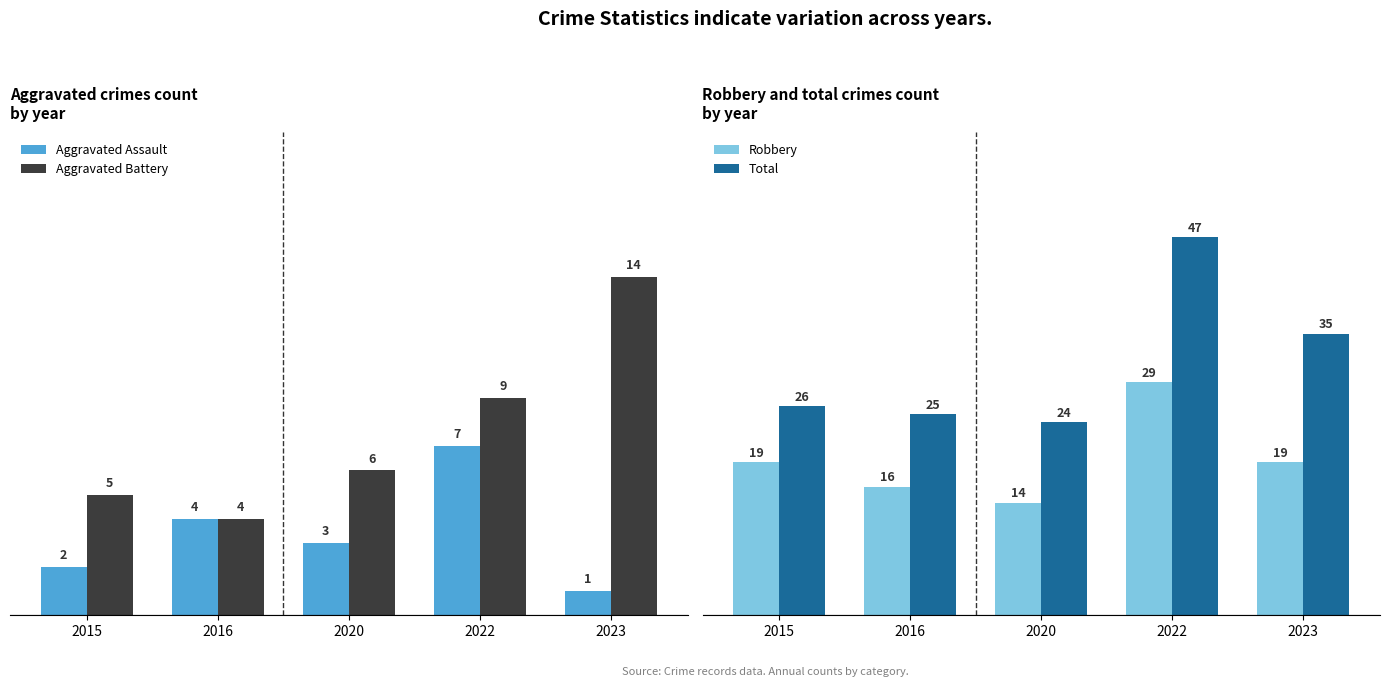

Which label corresponds to the largest value in the chart?

2022